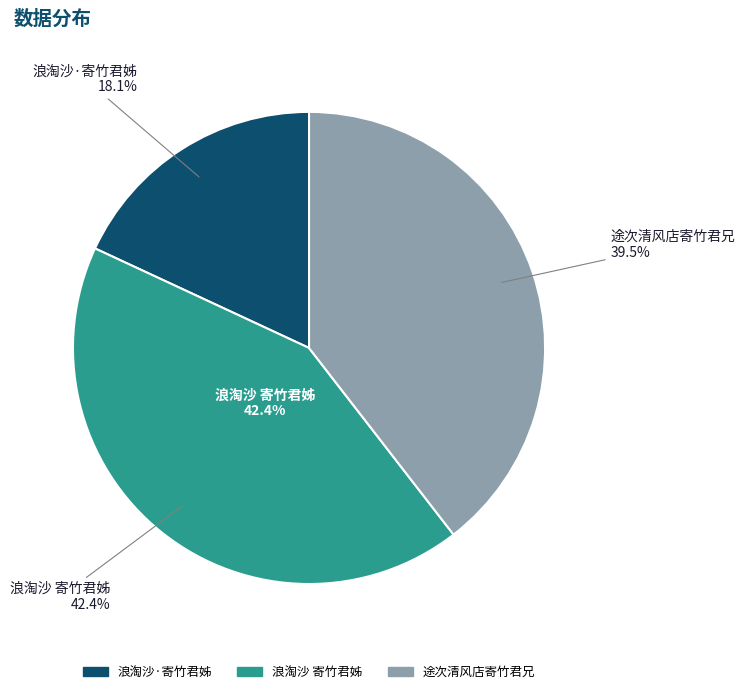

The 途次清风店寄竹君兄 slice represents 40% of the pie. True or false?

True